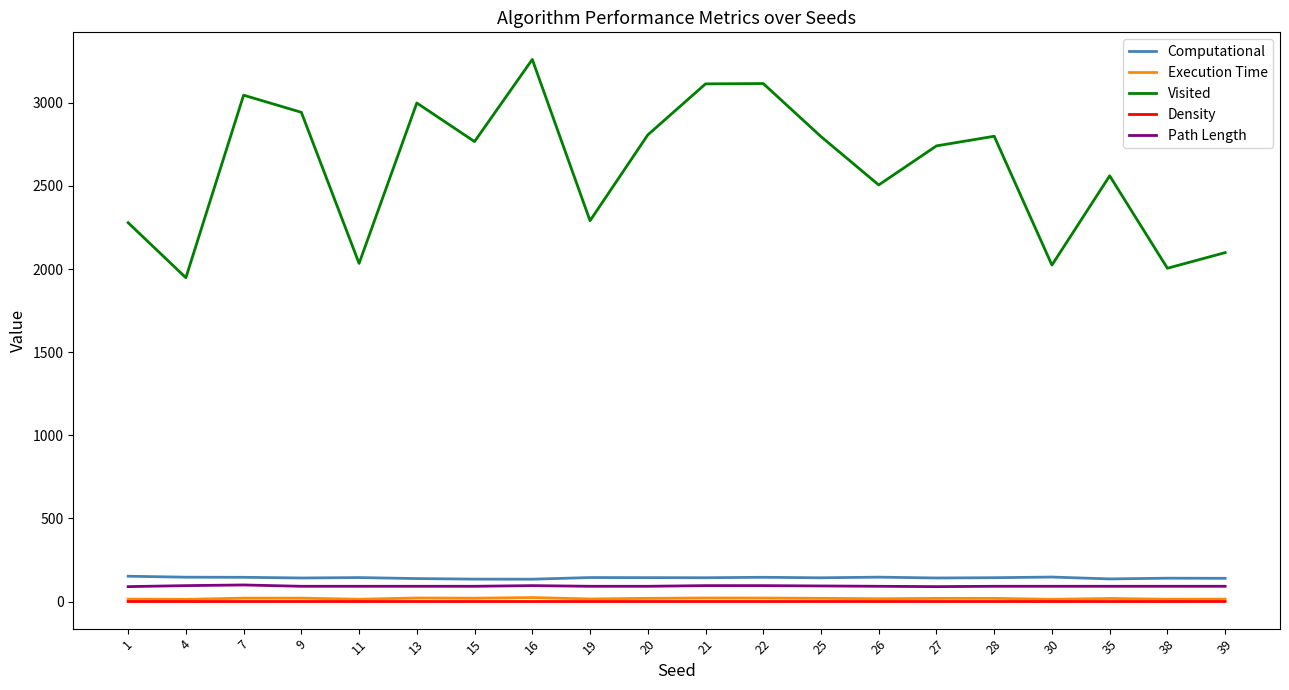

Is the value of Density at 4 greater than the value of Visited at 20?

No